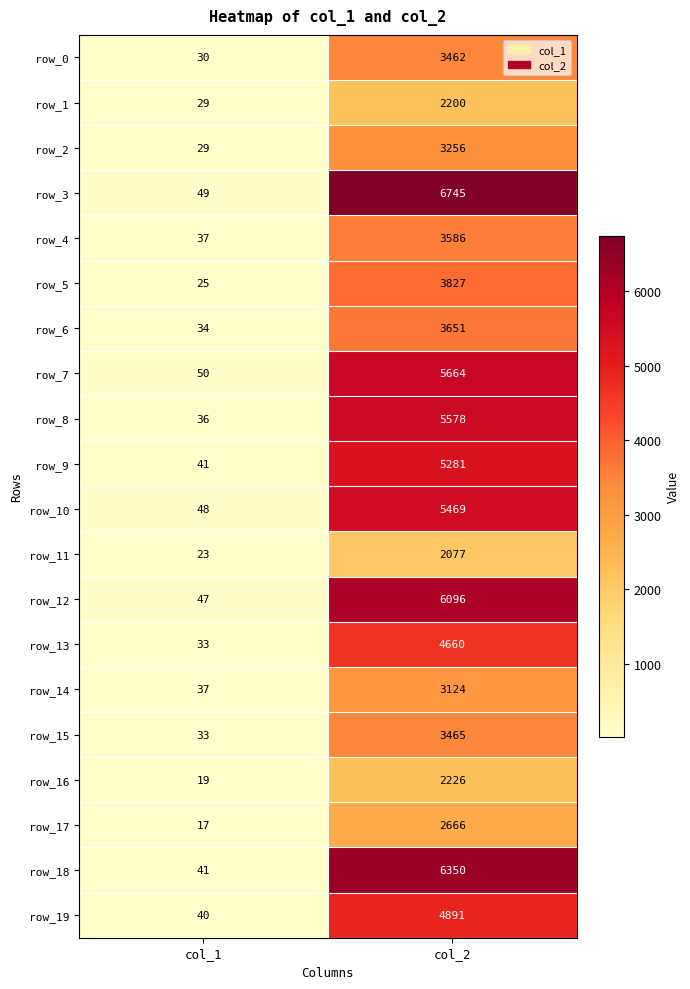

At how many categories does at least one series exceed 5042?

1